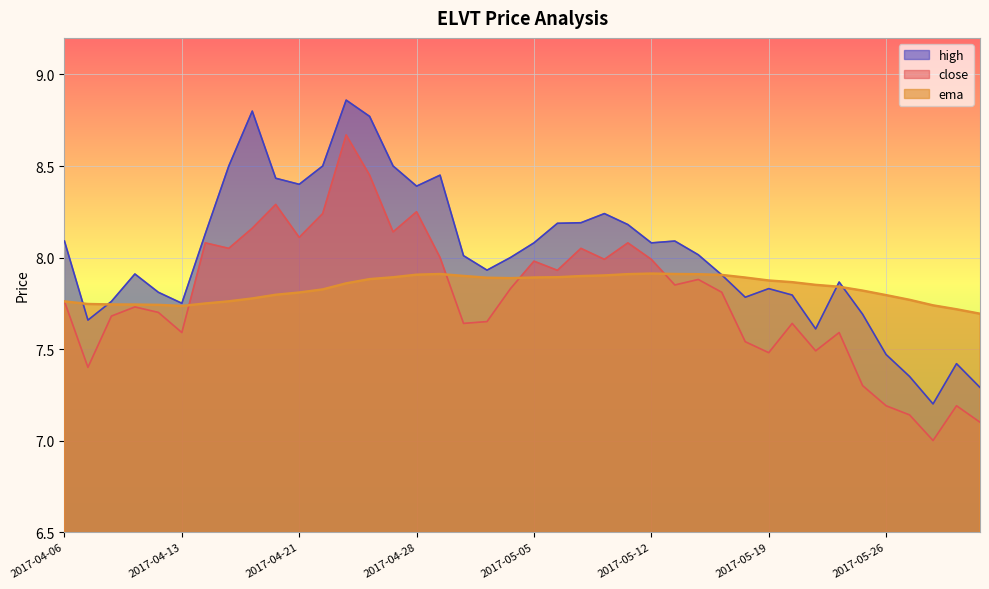

True or false: high and close intersect in this chart.

False